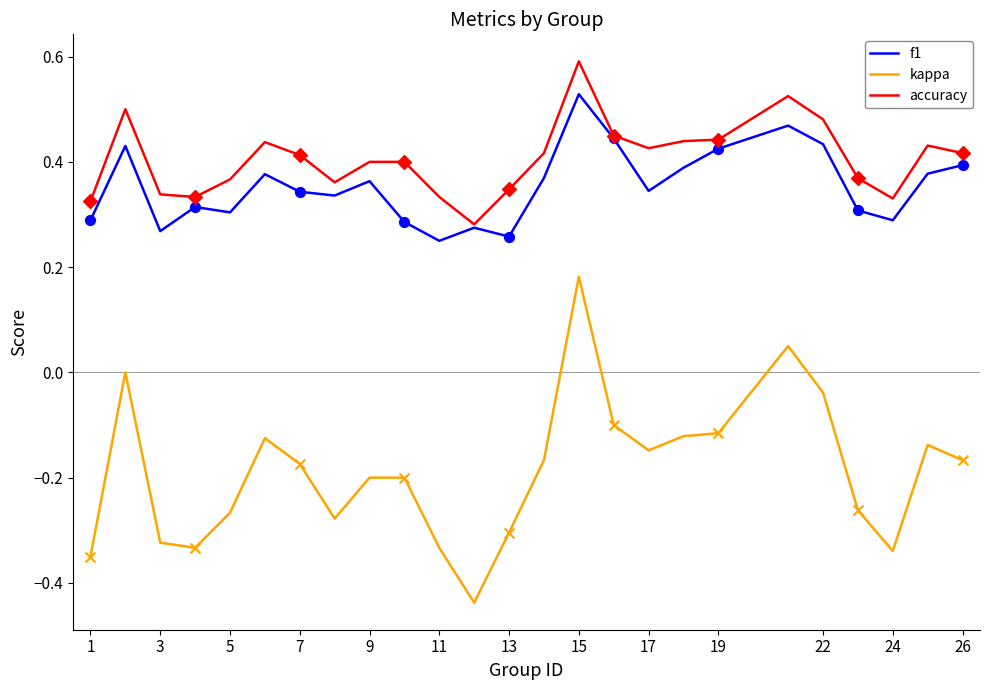

Which series has the largest range (max minus min)?

kappa